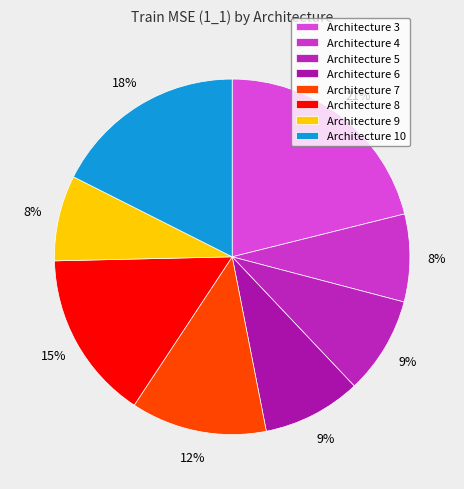

To the nearest percent, what is the difference between the largest and smallest slice percentages?

13%